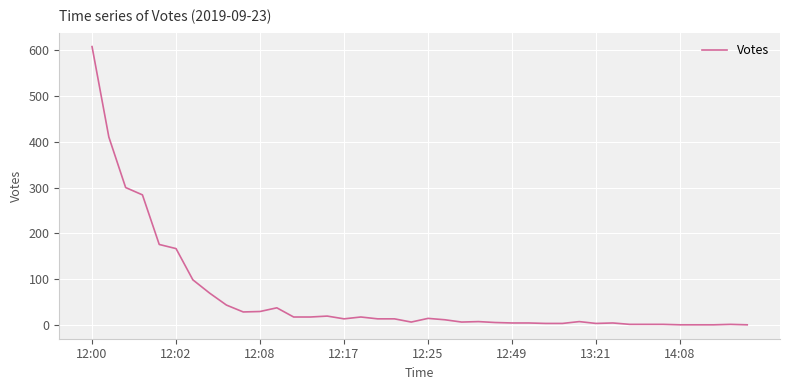

Count the number of categories in the chart.

40